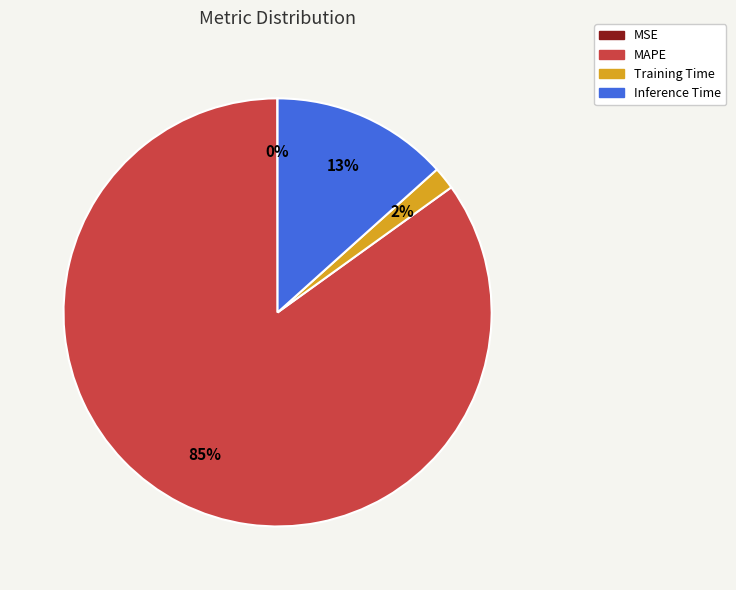

Which category has the biggest portion of the pie?

MAPE